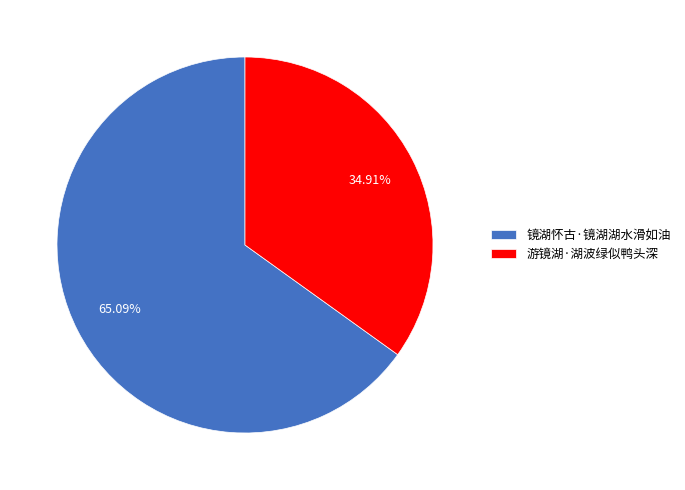

Is it true that 镜湖怀古·镜湖湖水滑如油 is 65% of the pie?

True